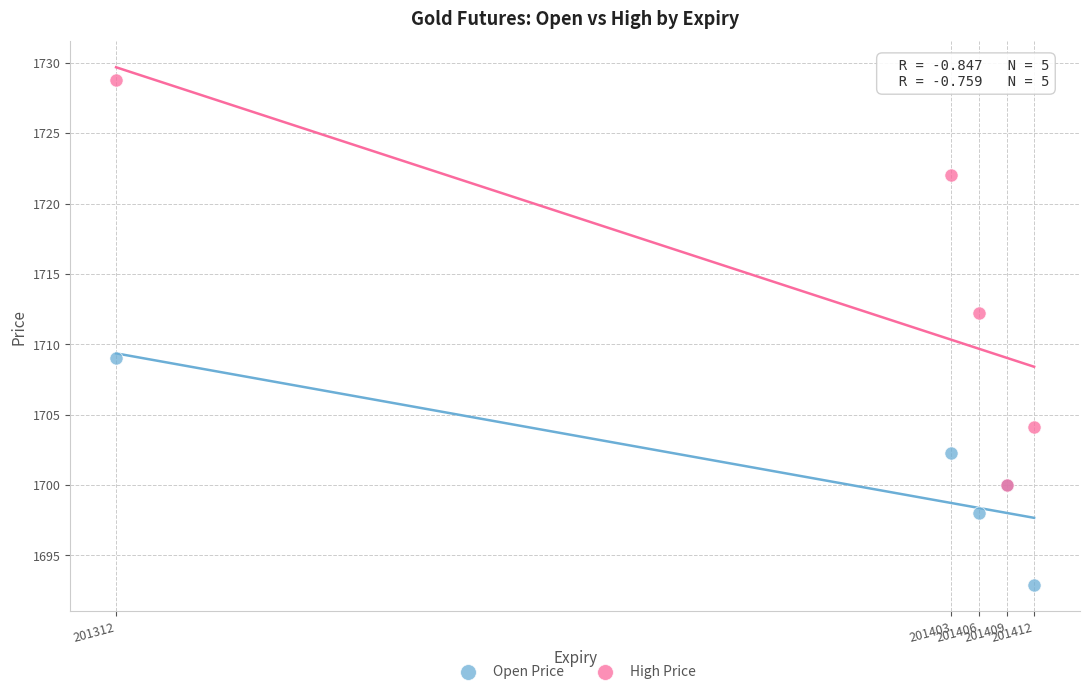

Across all series, what Y value is closest to 1710?

1709.0